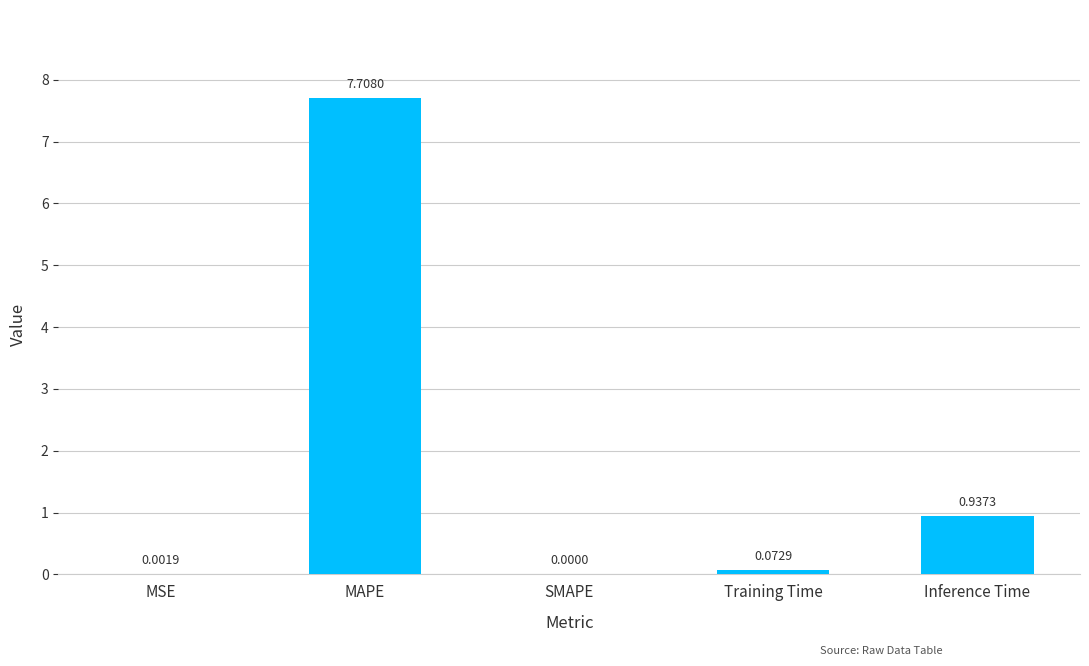

Which has a higher value, SMAPE or Inference Time?

Inference Time